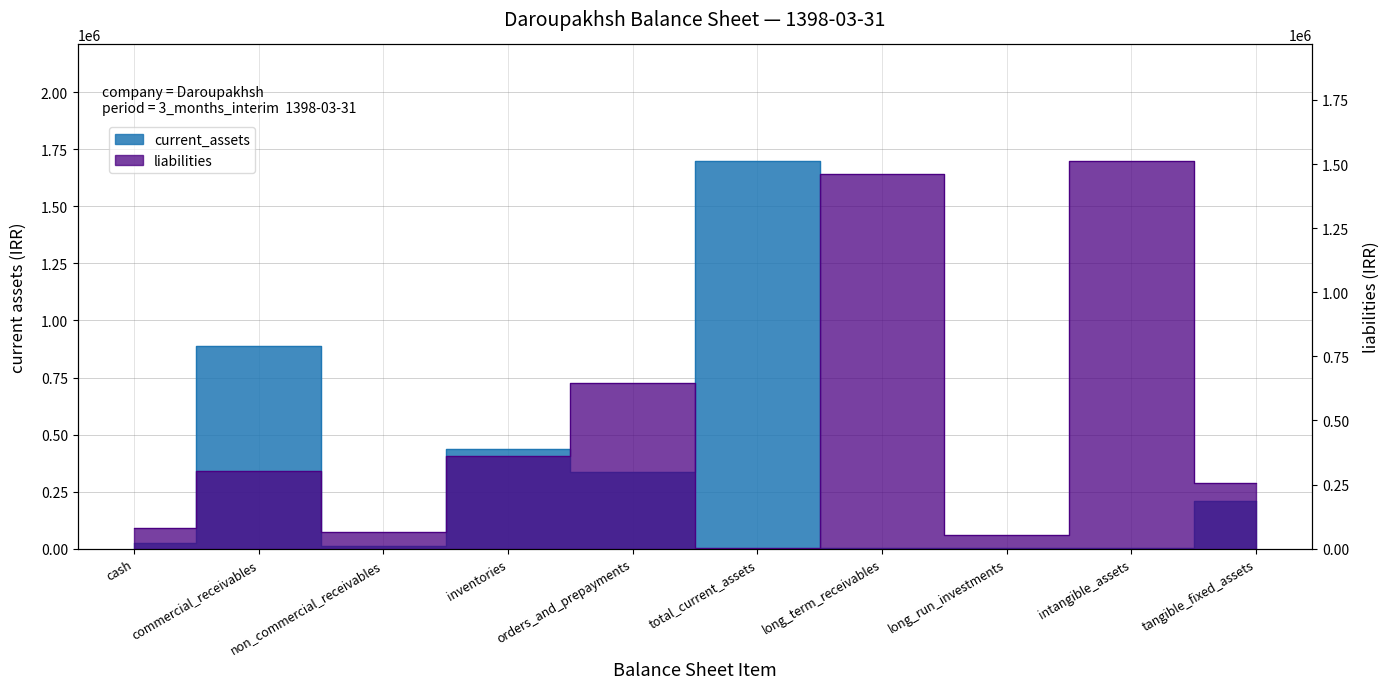

What is the maximum value shown in the chart?

1699733